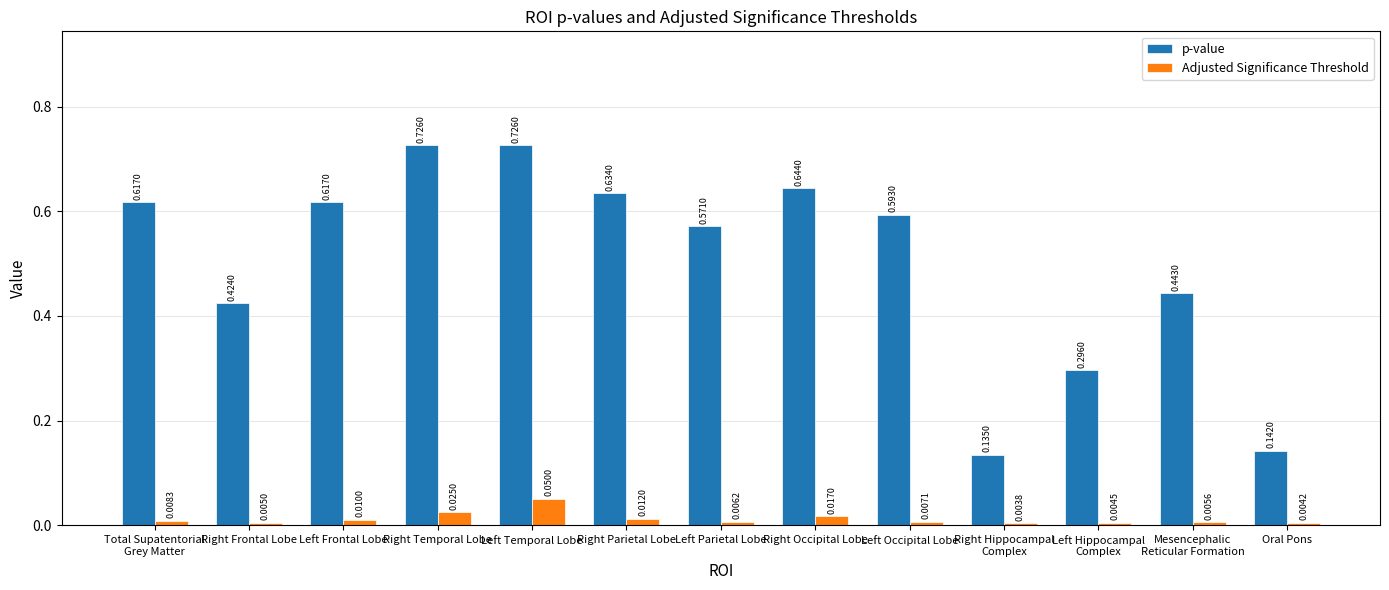

What is the label of the 12th bar from the right?

Right Frontal Lobe